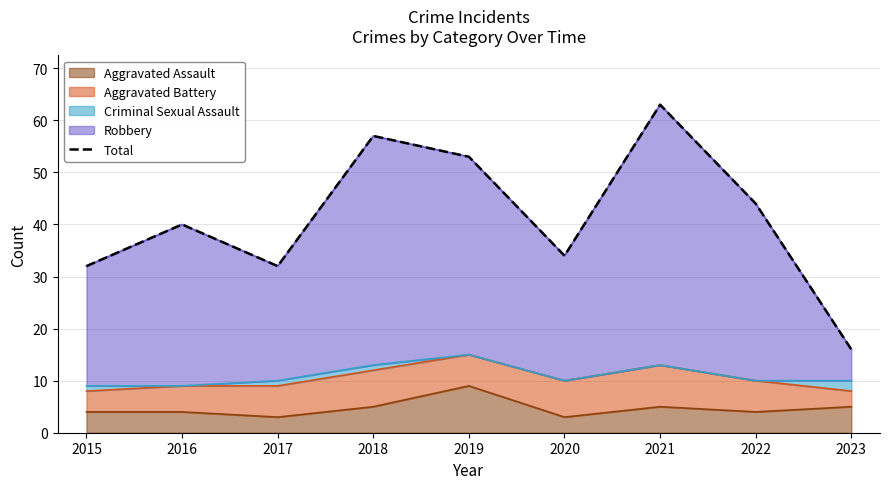

Reading left to right, transcribe all the data shown in this chart.

32	40	32	57	53	34	63	44	16